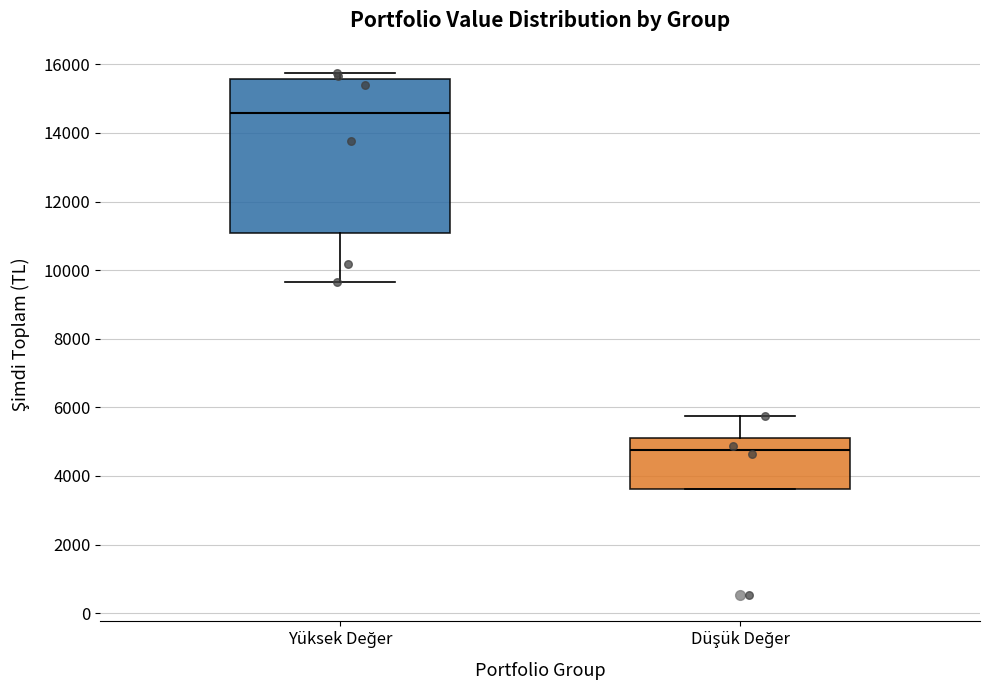

Which box has the highest median line?

Yüksek Değer